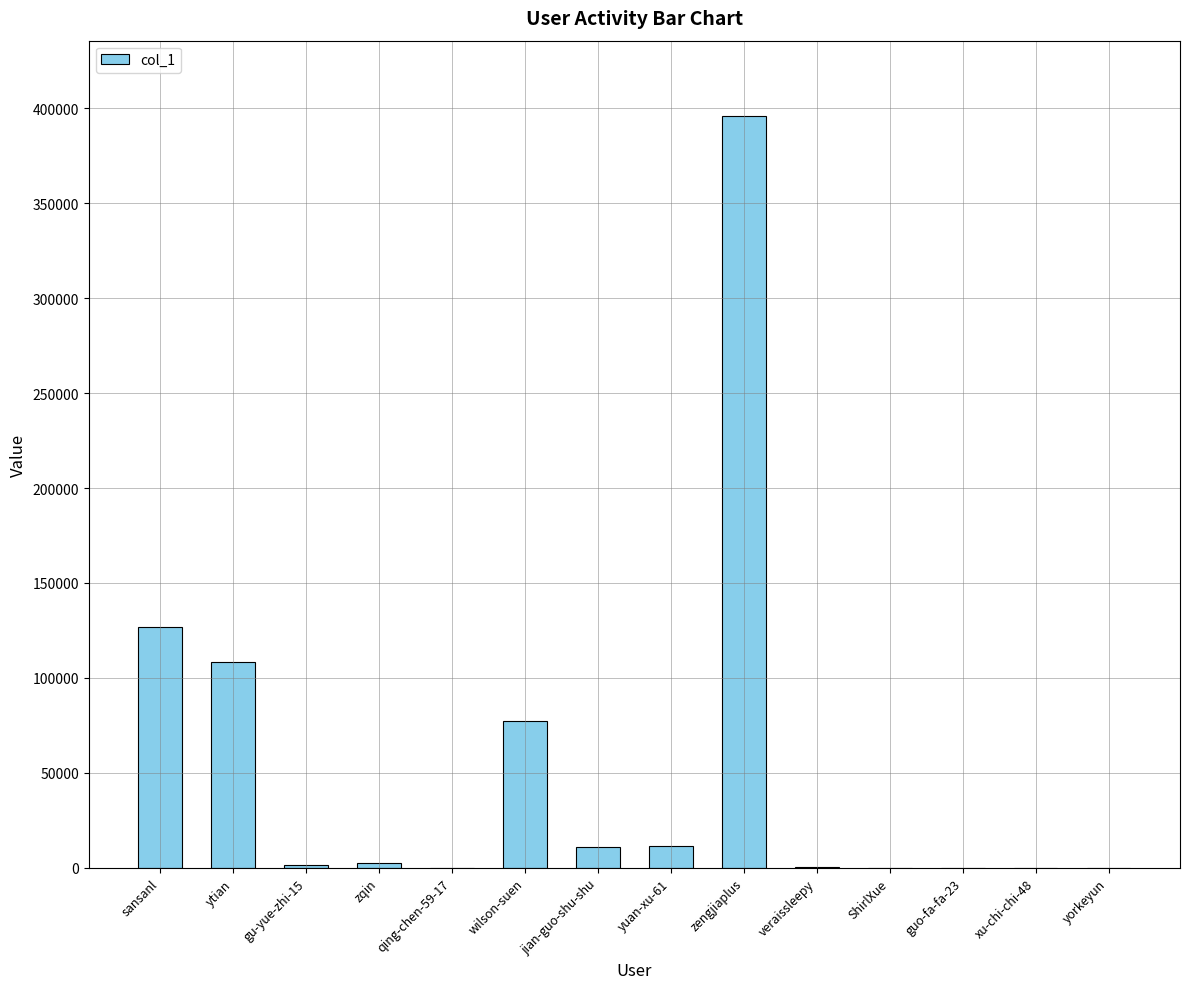

At which label does the data first exceed 2315?

sansanl